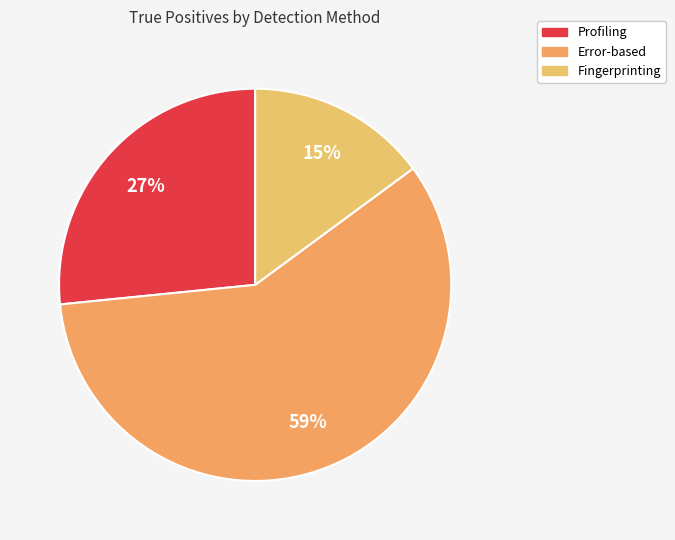

Count the number of slices in the pie.

3